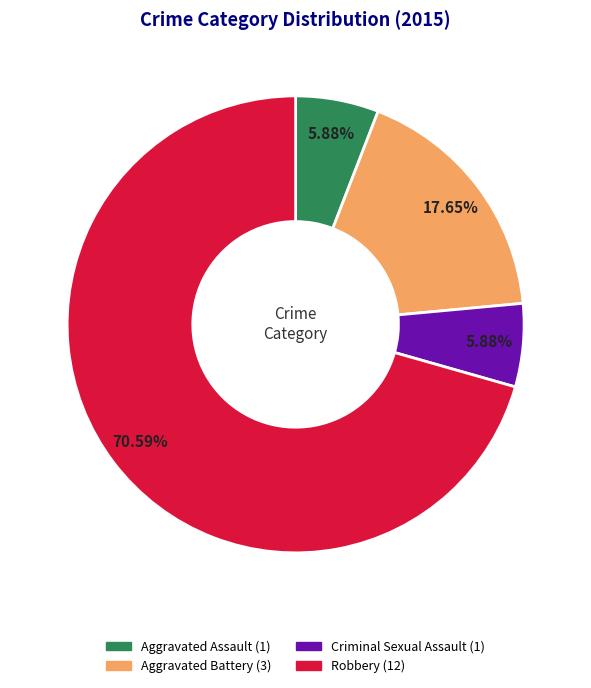

What percentage is NOT represented by Criminal Sexual Assault?

94.1%